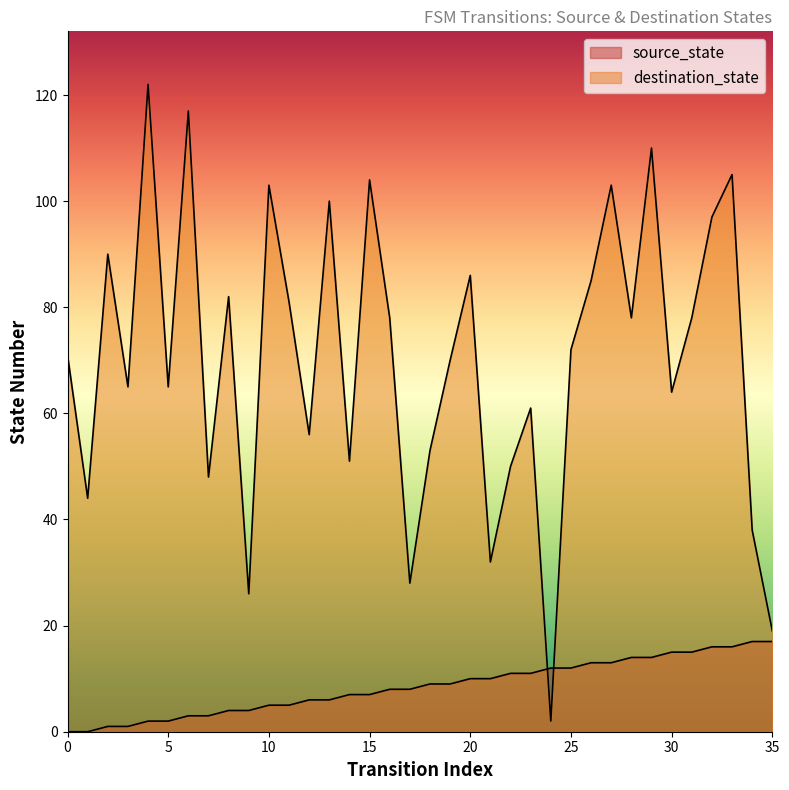

What is the sum of the source_state values at 1 and 12?

6